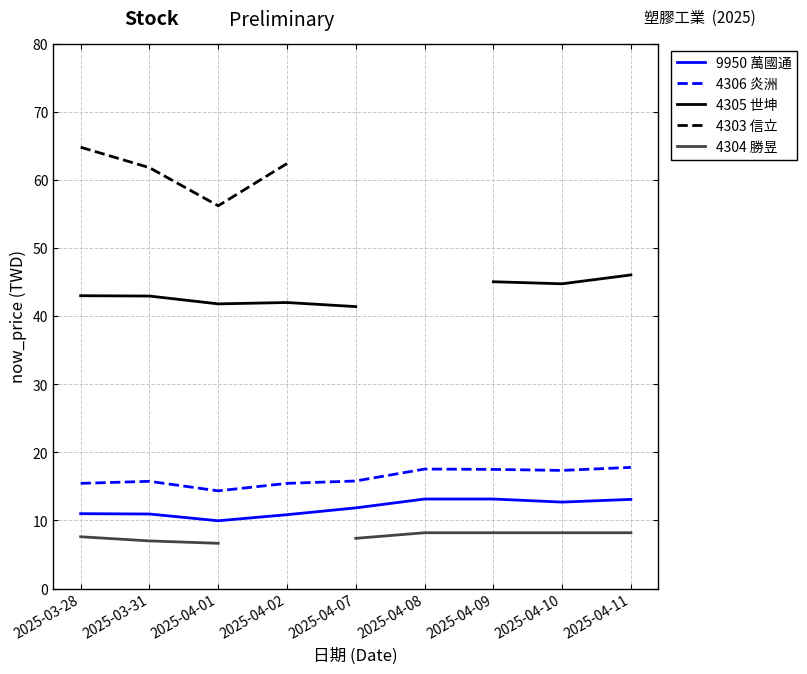

At which category is the sum across all series the highest?

2025-03-28